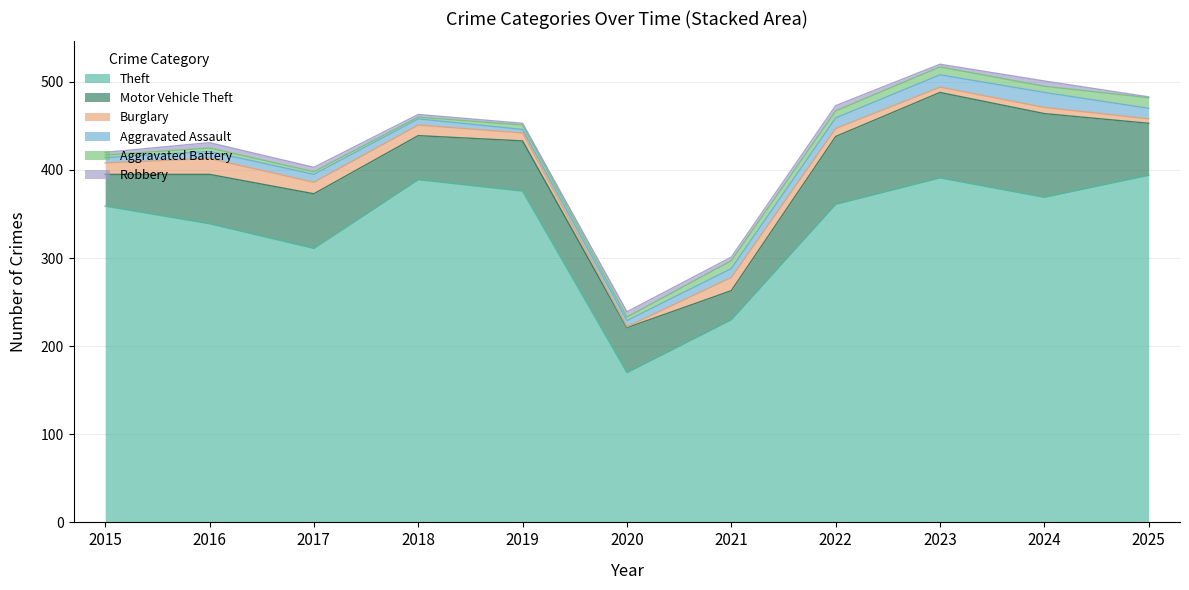

How many interior local peaks does the Aggravated Battery series have?

4